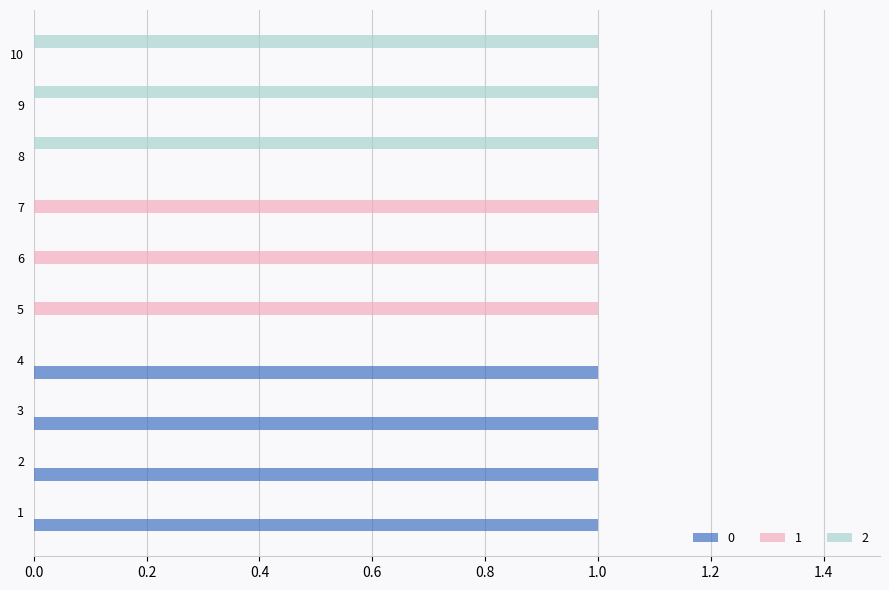

Is the value of 1 at 6 greater than the value of 2 at 7?

Yes